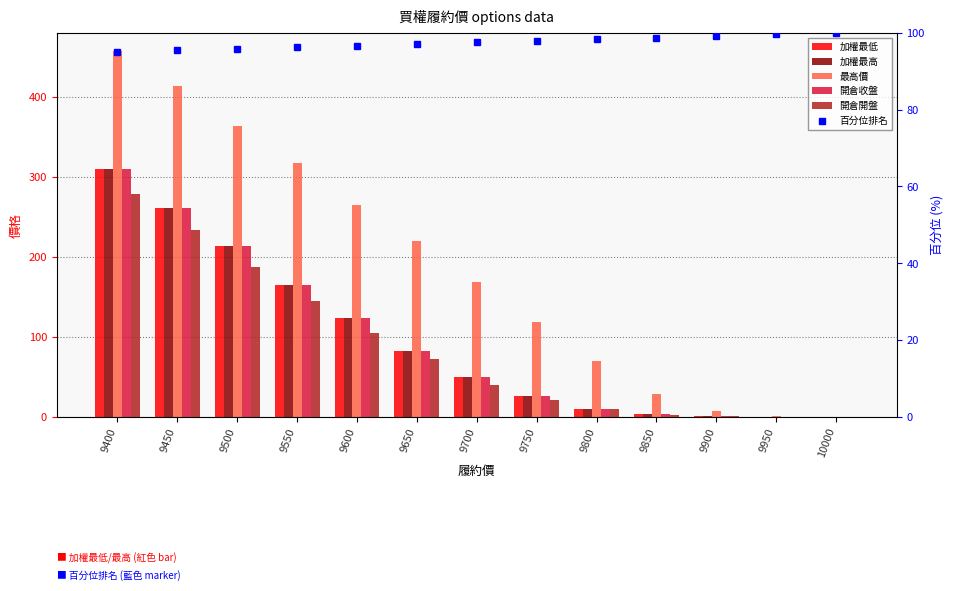

Reading left to right, extract all data points from this chart.

加權最低: 310.0	261.0	214.0	165.0	124.0	82.0	50.0	26.0	9.8	3.0	0.8	0.3	0.2
加權最高: 310.0	261.0	214.0	165.0	124.0	82.0	50.0	26.0	9.8	3.0	0.8	0.3	0.2
最高價: 457.0	413.0	364.0	317.0	265.0	220.0	168.0	119.0	70.0	28.0	7.4	1.1	0.4
開倉收盤: 310.0	261.0	214.0	165.0	124.0	82.0	50.0	26.0	9.8	3.0	0.8	0.3	0.2
開倉開盤: 279.0	234.0	187.0	145.0	105.0	72.0	40.0	21.0	9.6	2.6	0.6	0.3	0.2
百分位排名: 95.0	95.4	95.8	96.2	96.7	97.1	97.5	97.9	98.3	98.8	99.2	99.6	100.0